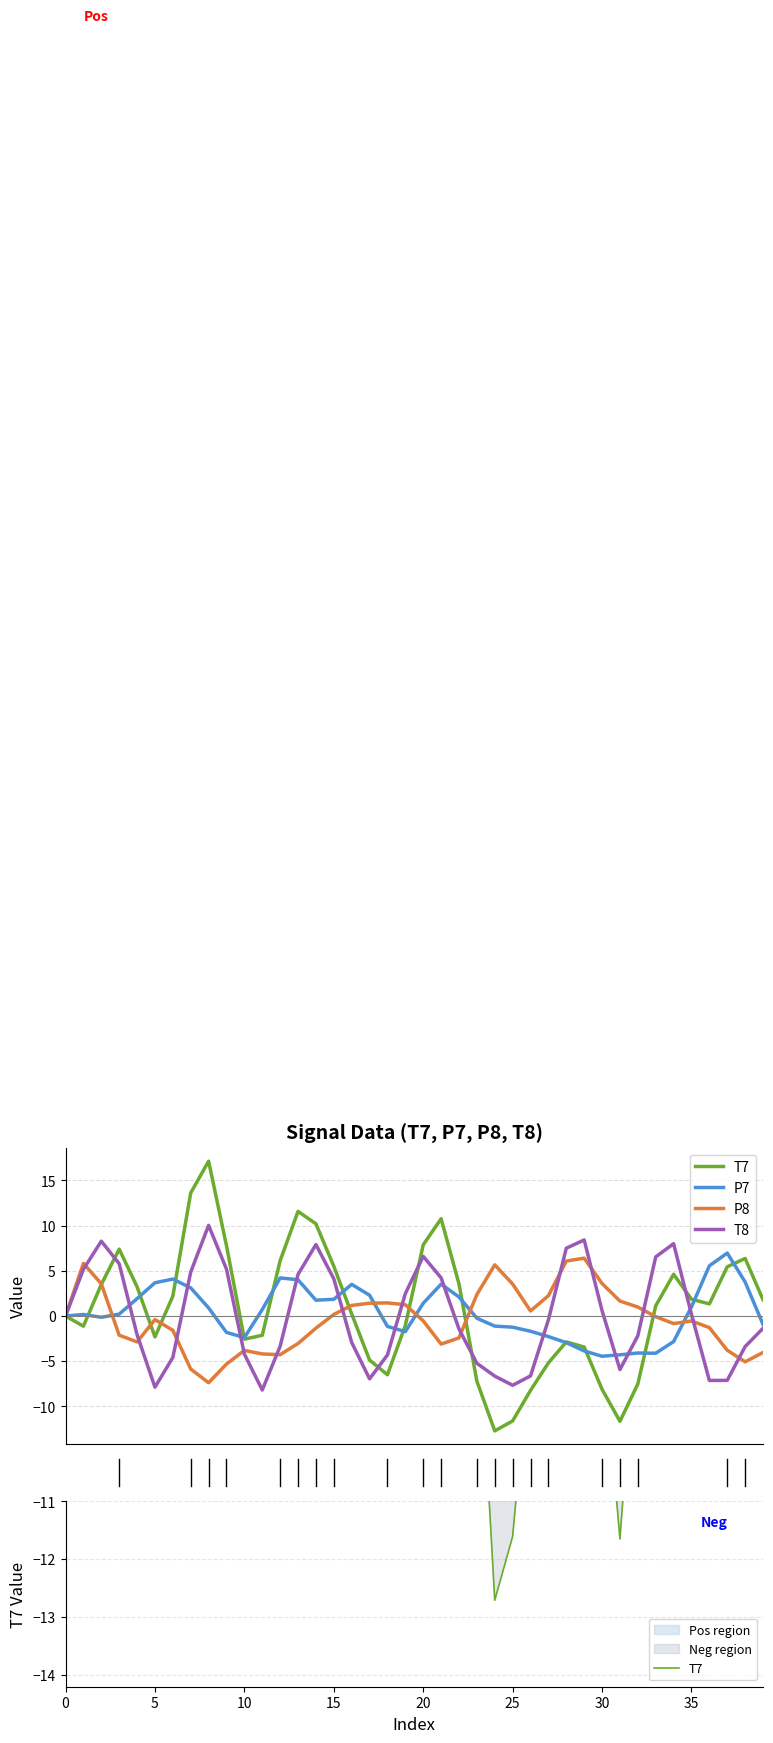

Reading left to right, transcribe all the data shown in this chart.

T7: 0.0	-1.1	3.5	7.4	3.2	-2.3	2.2	13.6	17.1	7.8	-2.6	-2.1	6.1	11.6	10.2	5.5	0.2	-4.9	-6.5	-1.0	7.9	10.8	3.5	-7.2	-12.7	-11.6	-8.2	-5.2	-2.9	-3.4	-8.1	-11.7	-7.5	1.1	4.6	1.9	1.3	5.4	6.4	1.8
P7: -0.0	0.2	-0.1	0.2	1.9	3.7	4.1	3.1	0.9	-1.8	-2.4	0.7	4.2	4.0	1.8	1.9	3.5	2.3	-1.2	-1.7	1.4	3.5	2.1	-0.2	-1.1	-1.2	-1.7	-2.3	-2.9	-3.9	-4.5	-4.3	-4.1	-4.1	-2.8	1.0	5.6	7.0	3.8	-0.9
P8: -0.0	5.8	3.6	-2.1	-2.9	-0.4	-1.6	-5.9	-7.4	-5.3	-3.8	-4.2	-4.3	-3.0	-1.3	0.2	1.2	1.4	1.4	1.3	-0.5	-3.1	-2.4	2.4	5.7	3.5	0.6	2.2	6.1	6.4	3.6	1.7	1.0	-0.1	-0.8	-0.5	-1.3	-3.8	-5.1	-4.0
T8: 0.0	5.2	8.3	5.8	-2.1	-7.9	-4.6	4.9	10.0	5.2	-4.2	-8.2	-3.3	4.6	7.9	4.1	-2.9	-7.0	-4.3	2.5	6.6	4.2	-1.4	-5.2	-6.6	-7.7	-6.6	-0.4	7.5	8.4	0.6	-5.9	-2.2	6.5	8.0	0.2	-7.1	-7.1	-3.4	-1.4